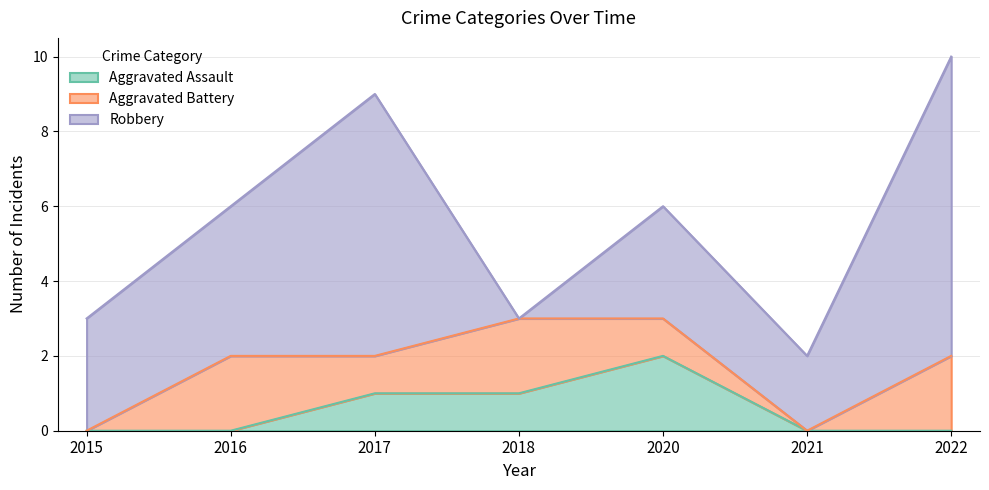

Where is Robbery nearest to the value 4?

2016